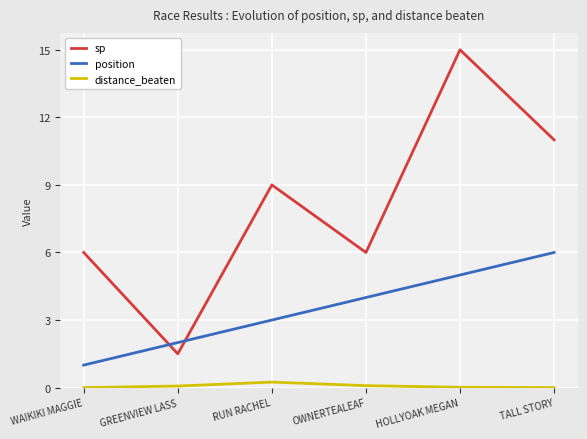

At which label is sp closest to 8?

RUN RACHEL